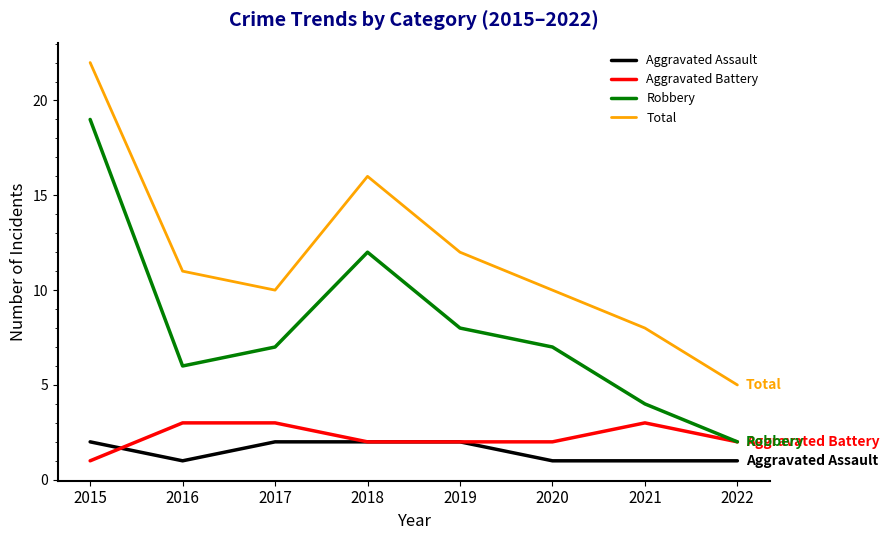

What is the total value across all series at 2018?

32